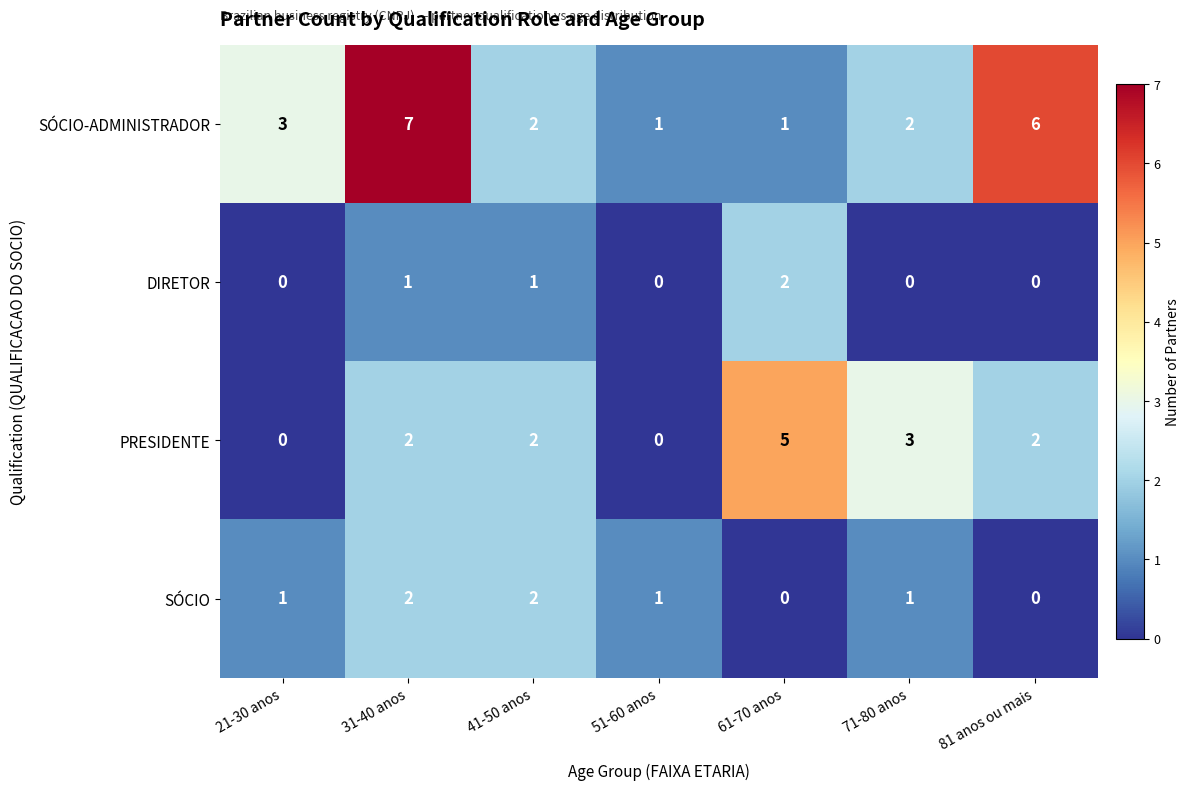

Count the PRESIDENTE values in the range 0 to 3.

6